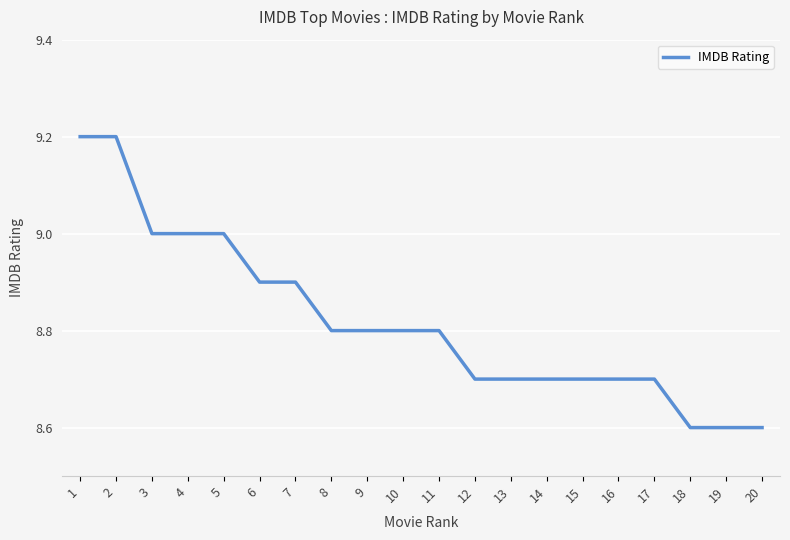

Reading right to left, extract all data points from this chart.

8.6	8.6	8.6	8.7	8.7	8.7	8.7	8.7	8.7	8.8	8.8	8.8	8.8	8.9	8.9	9.0	9.0	9.0	9.2	9.2